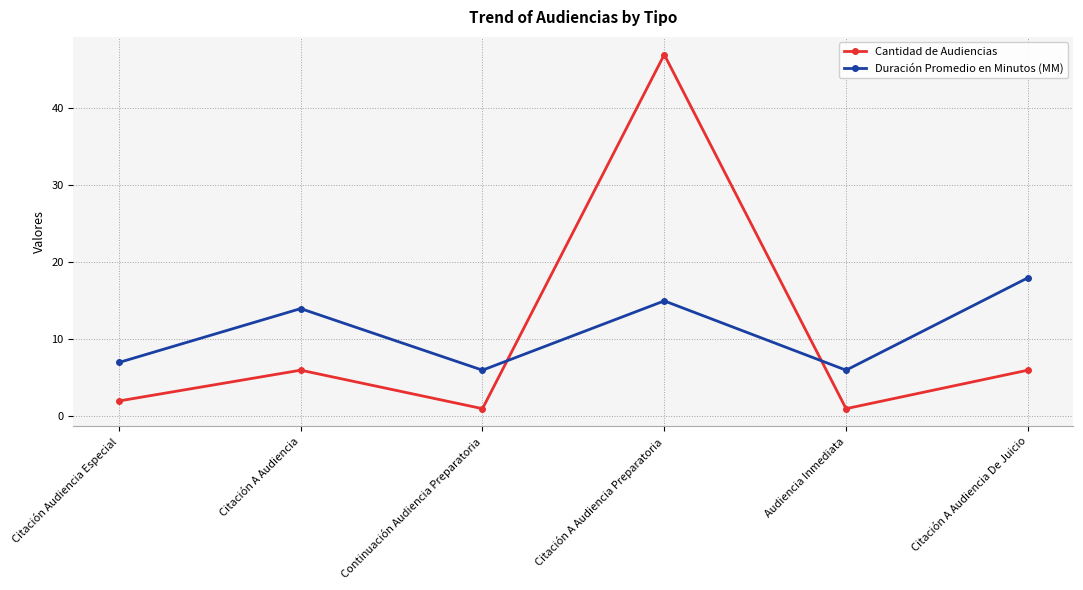

At Citación A Audiencia De Juicio, list the series in order from smallest to largest.

Cantidad de Audiencias, Duración Promedio en Minutos (MM)